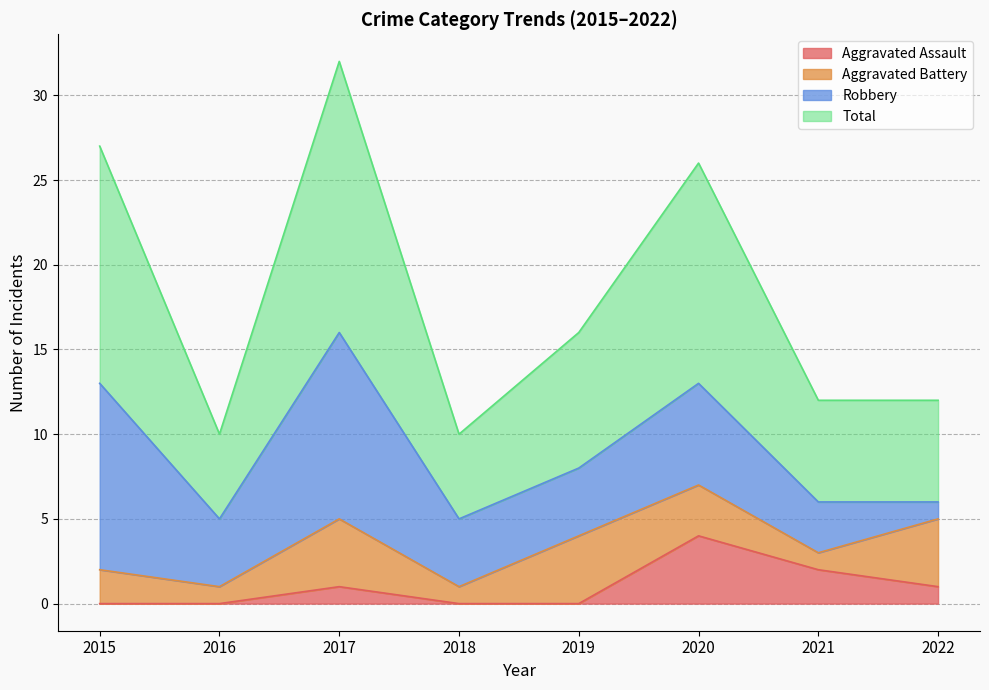

True or false: Total has a value of 26 at 2020.

True